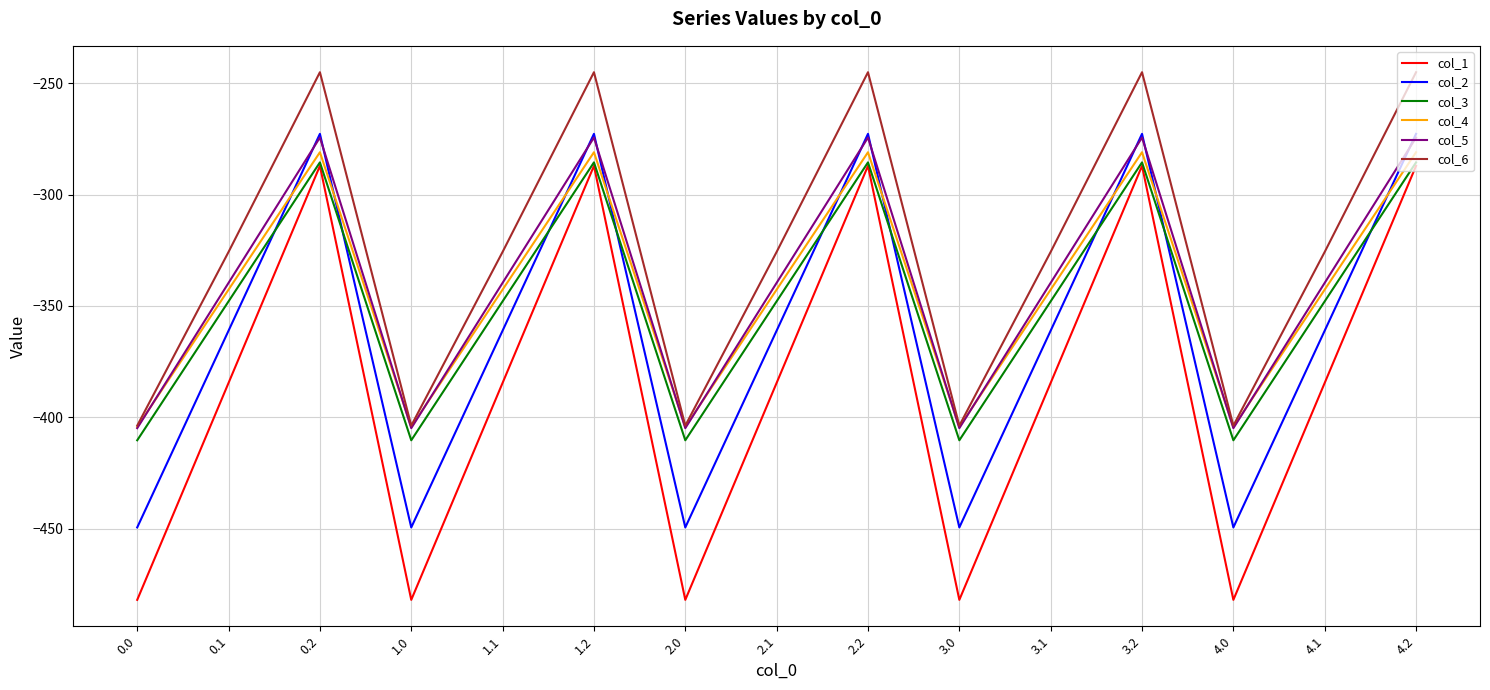

What is the sum of all col_2 values?

-5416.5